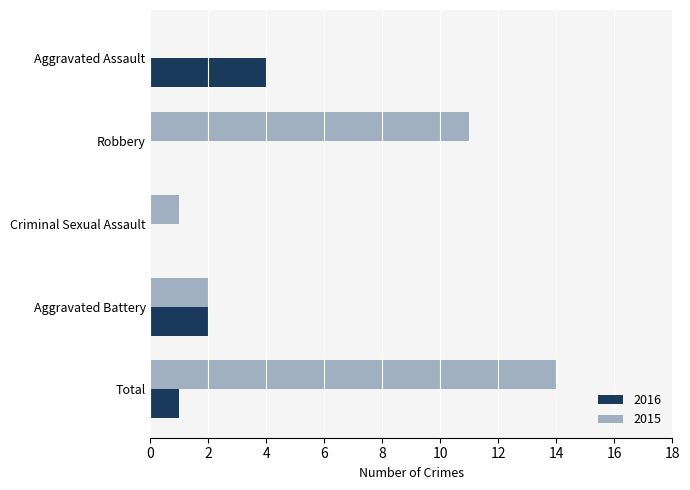

What is the sum of the 2016 values at Aggravated Assault and Aggravated Battery?

6